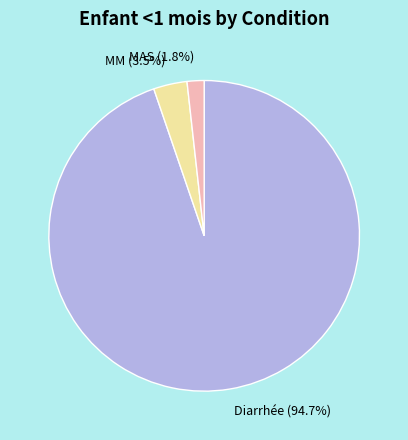

To the nearest percent, what portion does Diarrhée represent?

95%